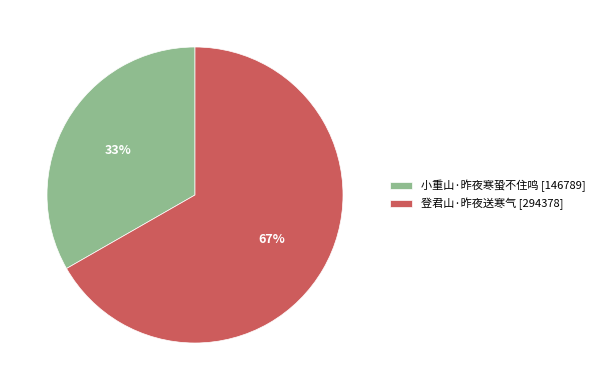

What percentage is the 登君山·昨夜送寒气 slice, to the nearest percent?

67%